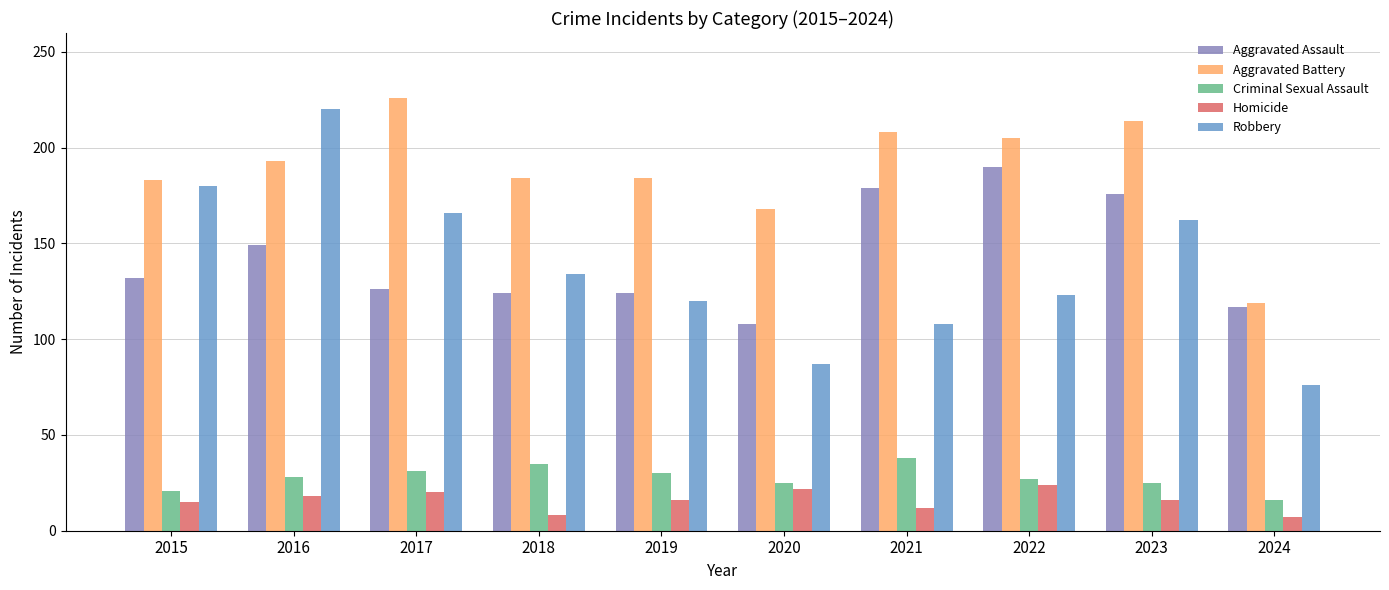

At which label does Robbery reach its peak?

2016